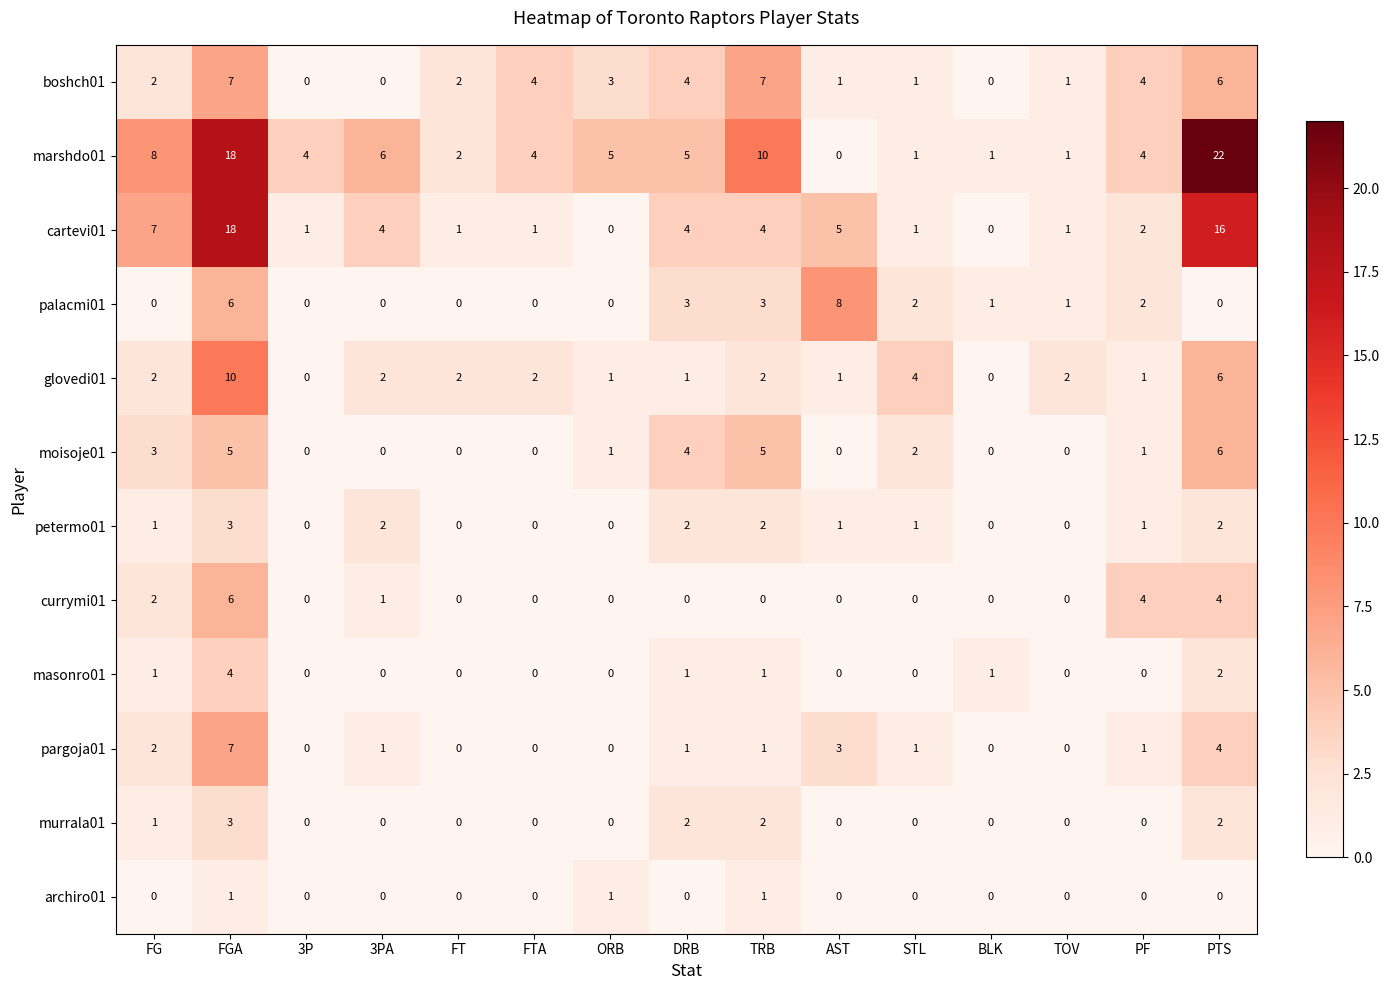

Where does the pargoja01 series first go above 1?

FG